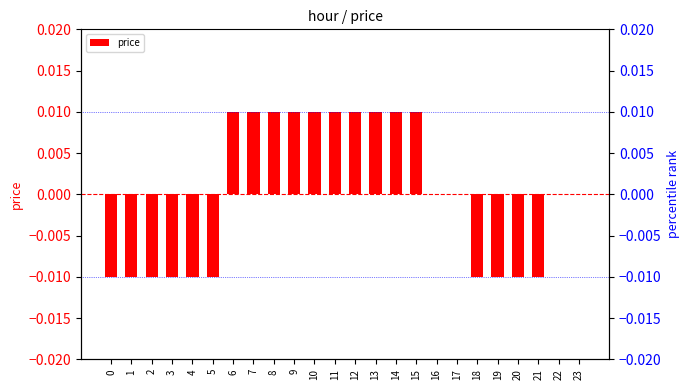

Rank the categories by value from highest to lowest.

6, 7, 8, 9, 10, 11, 12, 13, 14, 15, 16, 17, 22, 23, 0, 1, 2, 3, 4, 5, 18, 19, 20, 21